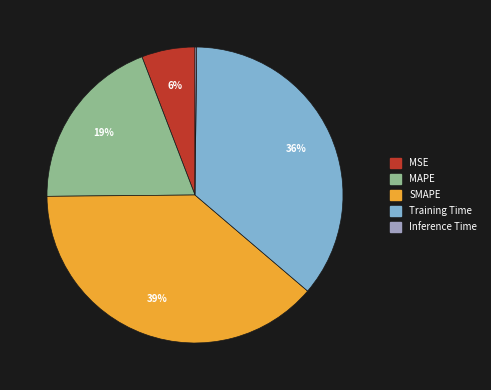

To the nearest percent, what portion does Training Time represent?

36%